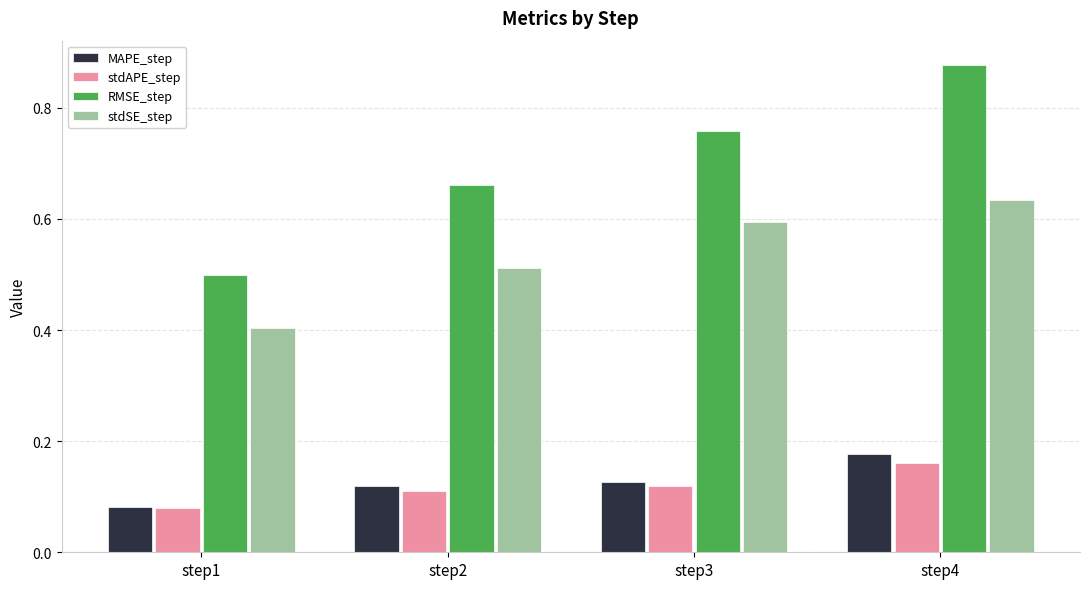

What is the total value across all series at step3?

1.6